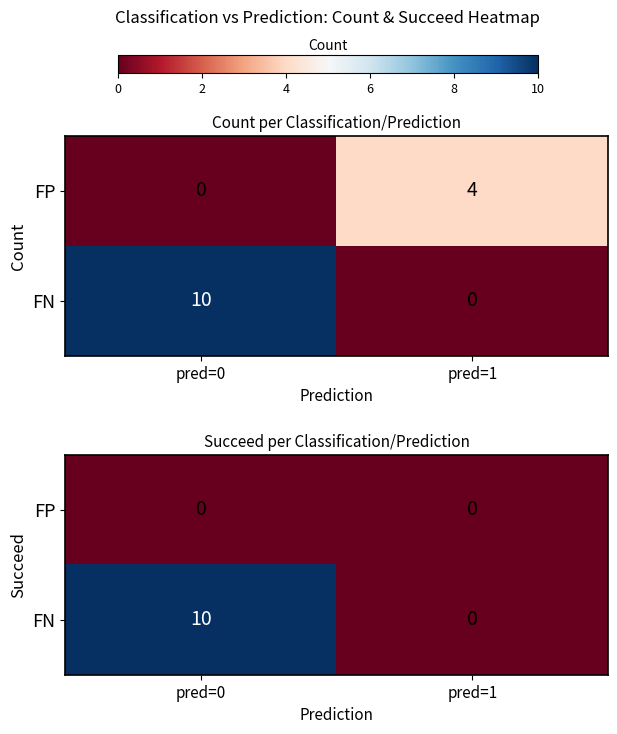

What is the total value across all series at pred=0?

10